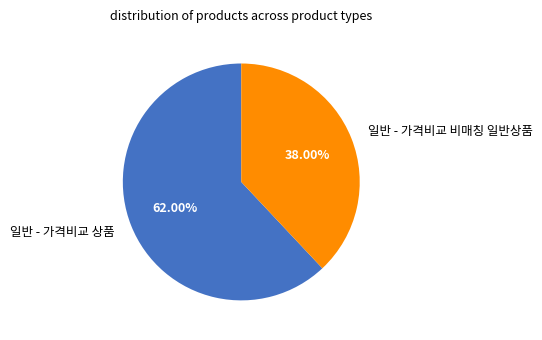

Approximately how many times larger is the value at 일반 - 가격비교 상품 compared to 일반 - 가격비교 비매칭 일반상품?

1.6